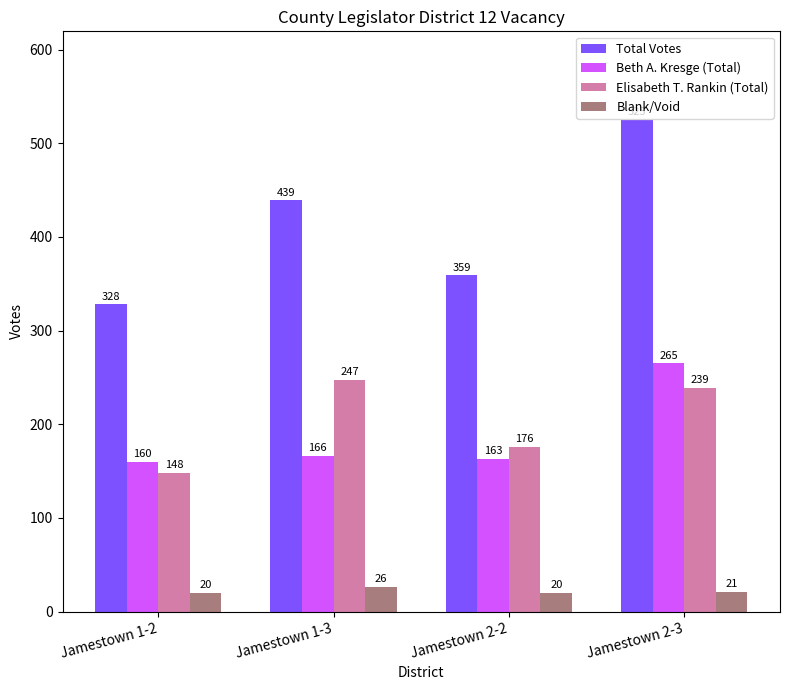

Reading right to left, what are all the values shown in this chart?

Total Votes: Jamestown 2-3=525	Jamestown 2-2=359	Jamestown 1-3=439	Jamestown 1-2=328
Beth A. Kresge (Total): Jamestown 2-3=265	Jamestown 2-2=163	Jamestown 1-3=166	Jamestown 1-2=160
Elisabeth T. Rankin (Total): Jamestown 2-3=239	Jamestown 2-2=176	Jamestown 1-3=247	Jamestown 1-2=148
Blank/Void: Jamestown 2-3=21	Jamestown 2-2=20	Jamestown 1-3=26	Jamestown 1-2=20